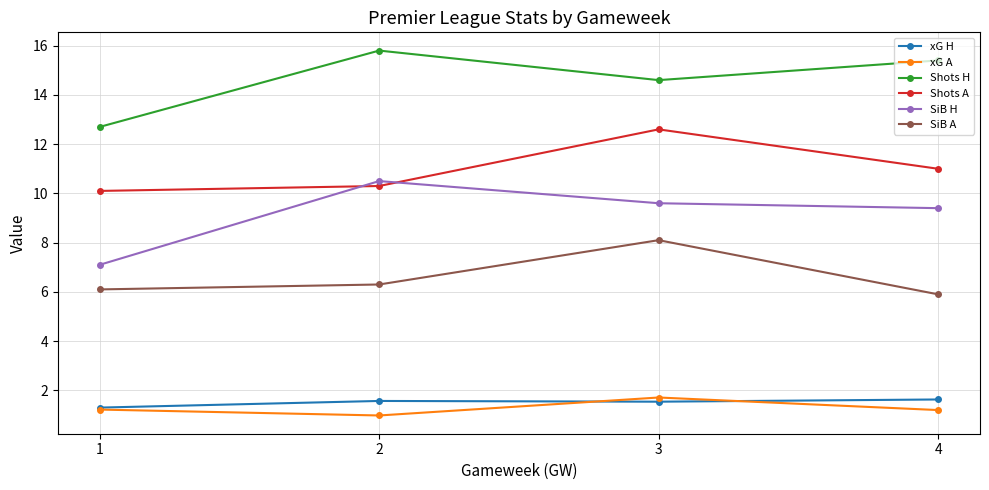

How many lines are shown in the chart?

6